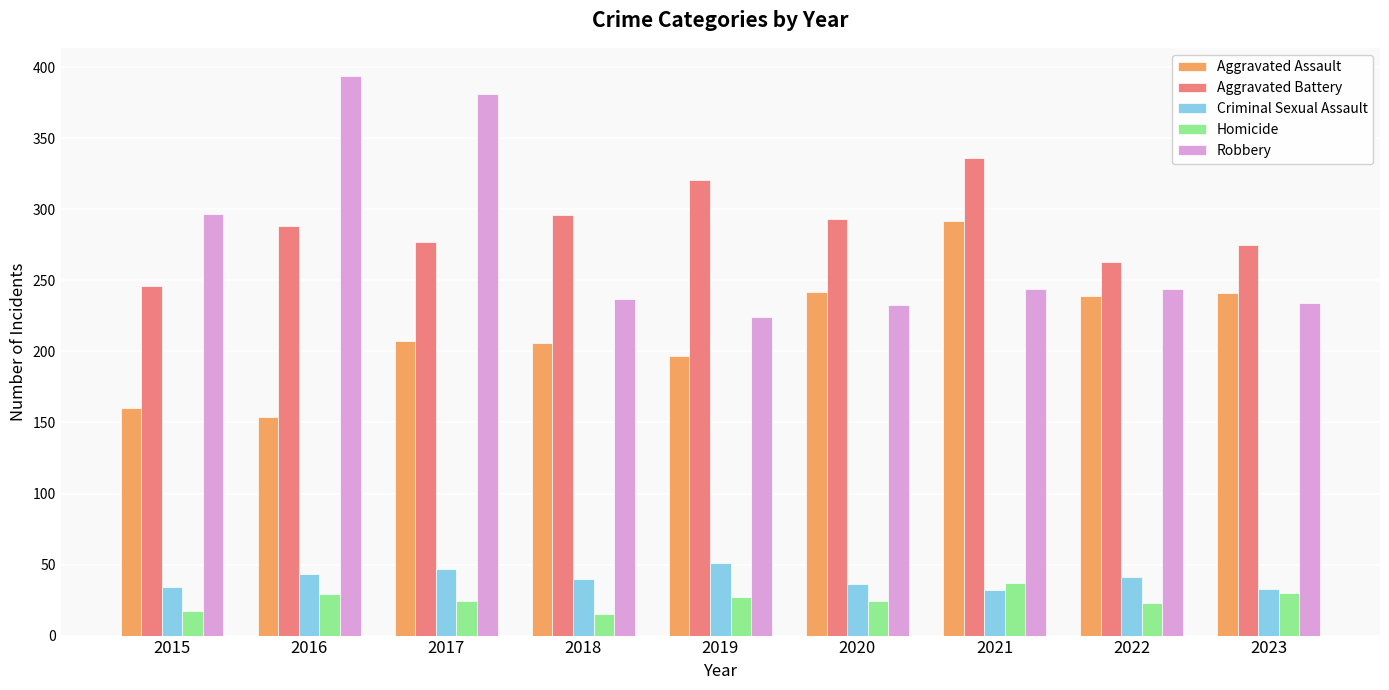

What is the difference between the highest and lowest values at 2016?

365